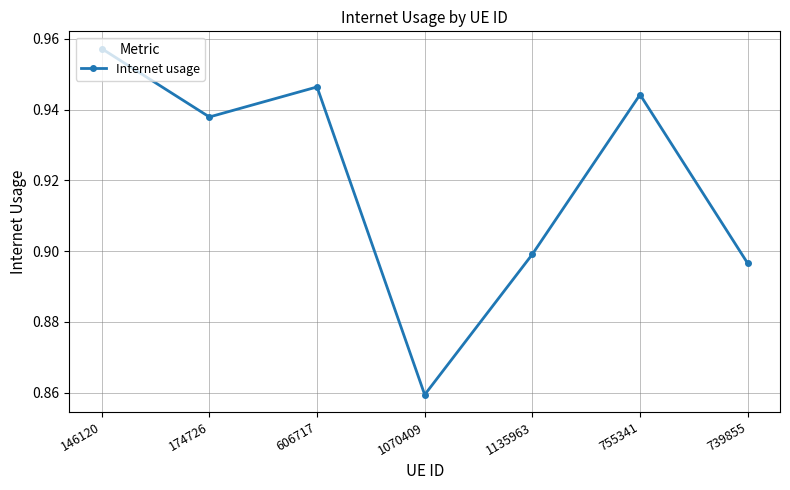

How many lines are shown in the chart?

1